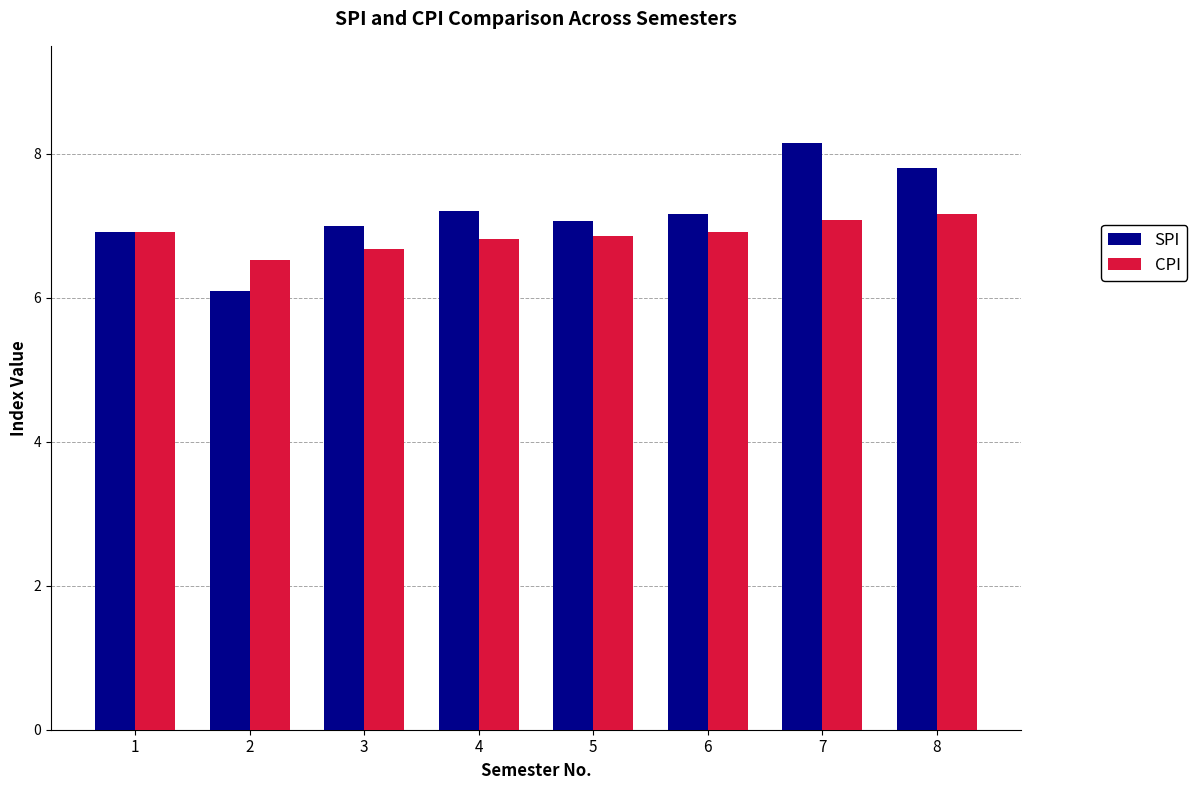

Rank the series by their maximum value, from highest to lowest.

SPI, CPI